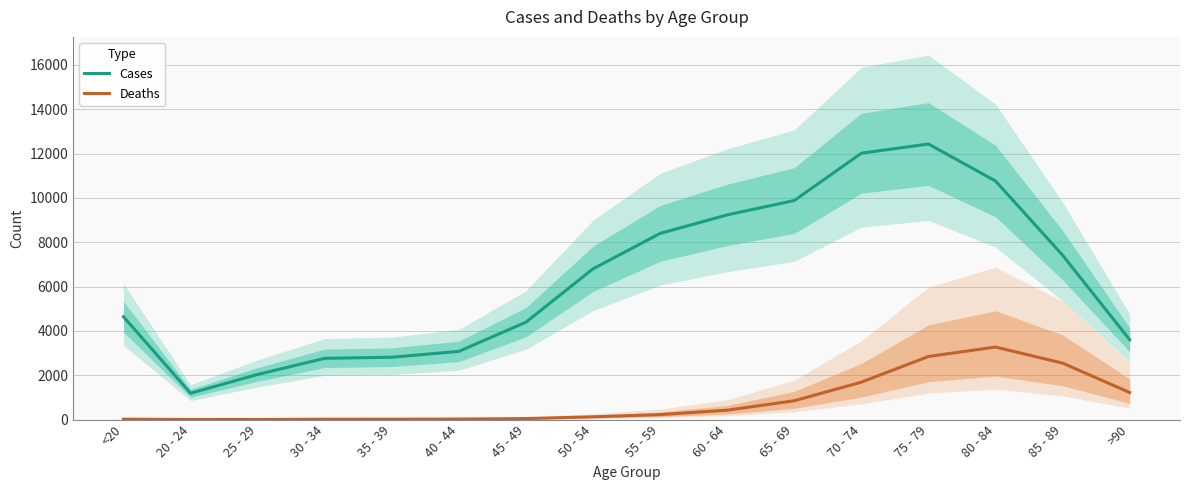

How many lines are shown in the chart?

2